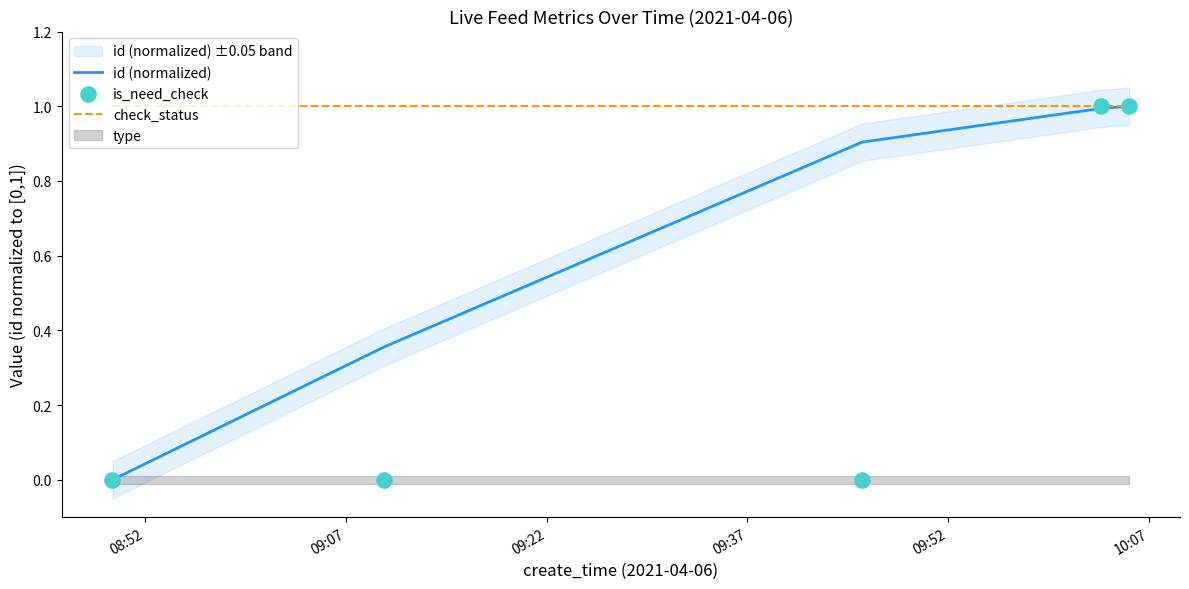

What is the maximum value for check_status?

1.0